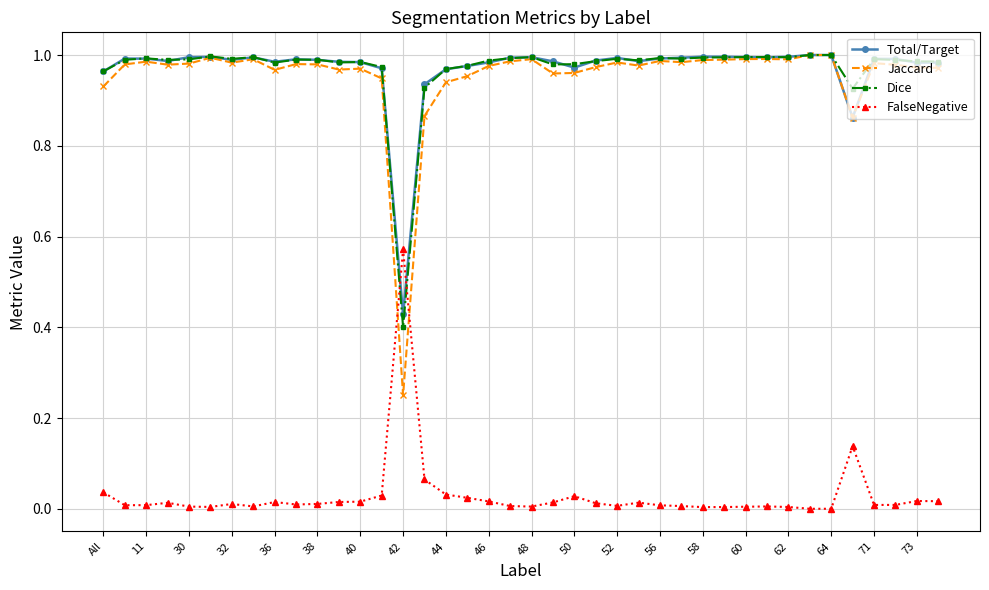

True or false: Jaccard and FalseNegative cross at least once.

True